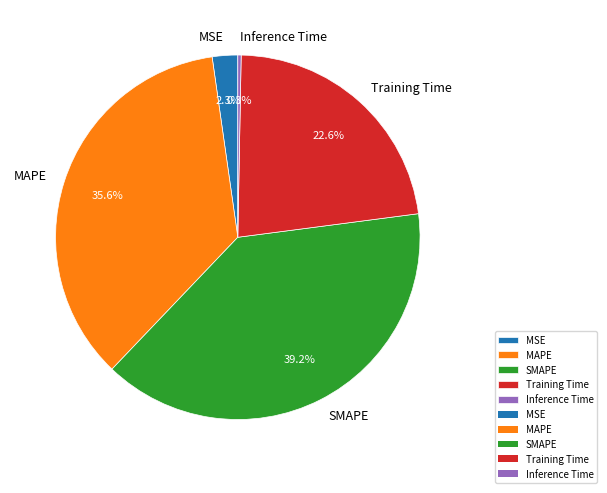

How many slices are in this pie chart?

5